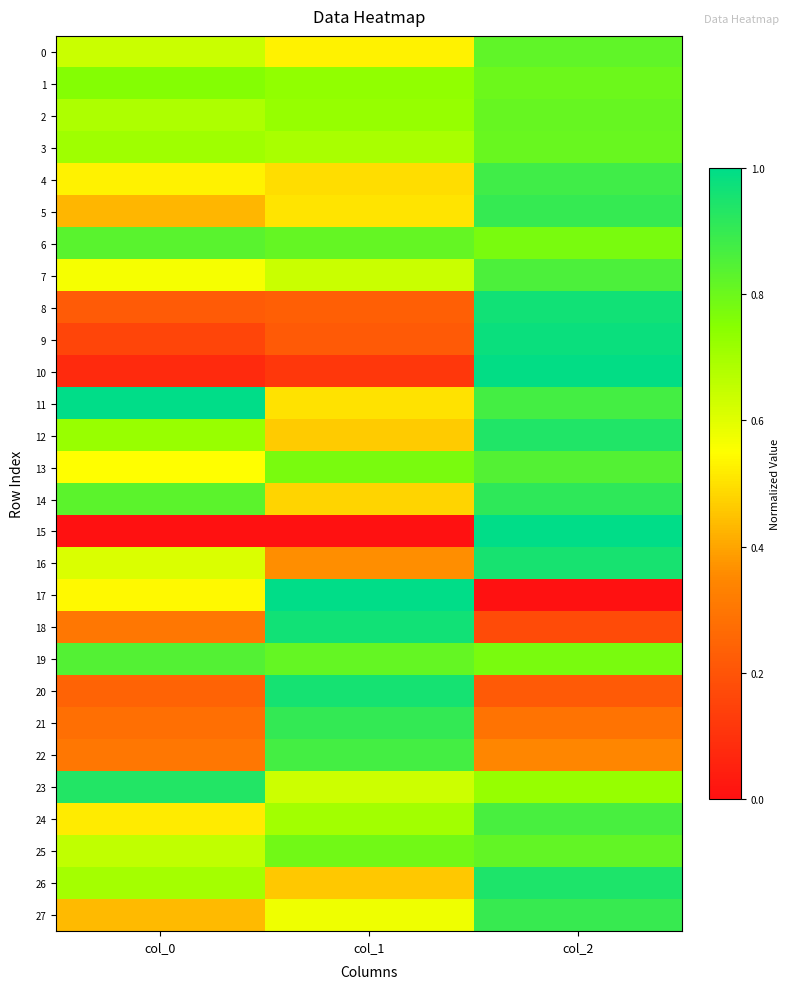

At col_0, list the series in order from largest to smallest.

11, 23, 19, 6, 14, 1, 12, 3, 26, 2, 25, 0, 16, 7, 13, 17, 4, 24, 27, 5, 22, 18, 21, 20, 8, 9, 10, 15